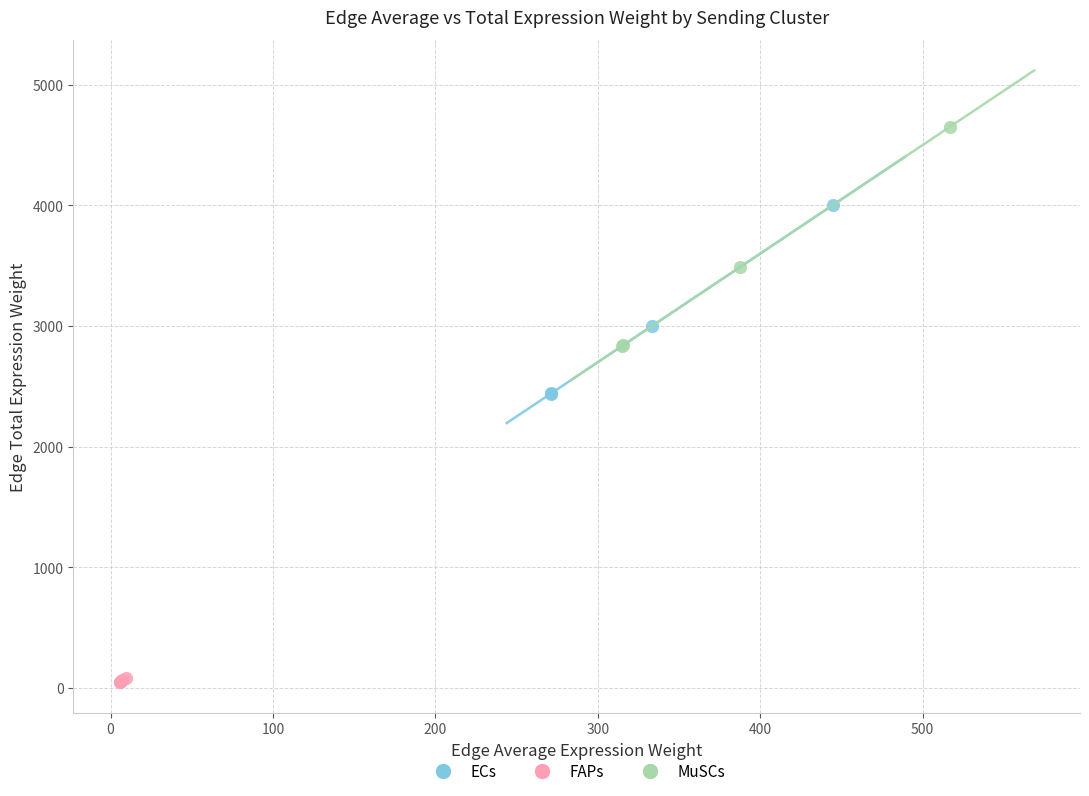

Which series contains the lowest Y value?

FAPs